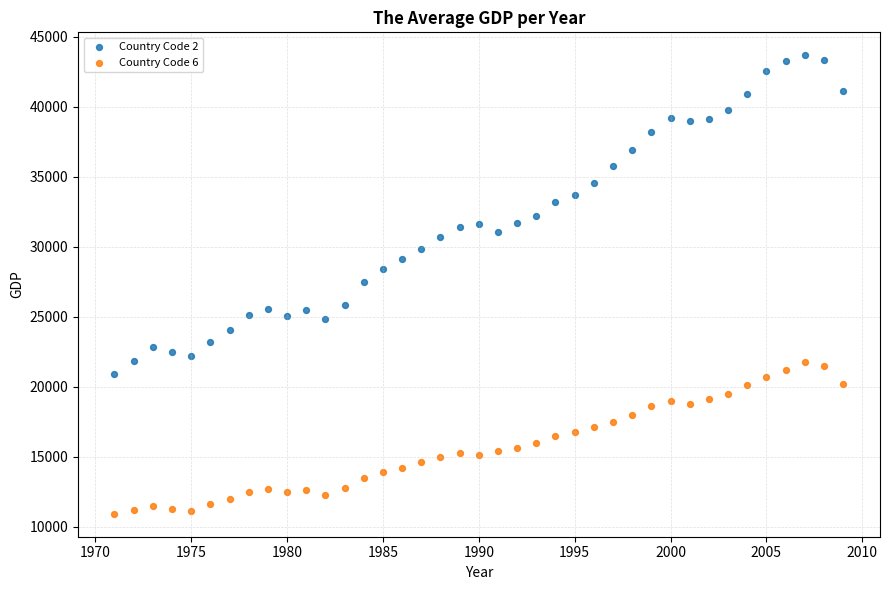

What are all the series names shown in the legend?

Country Code 2, Country Code 6